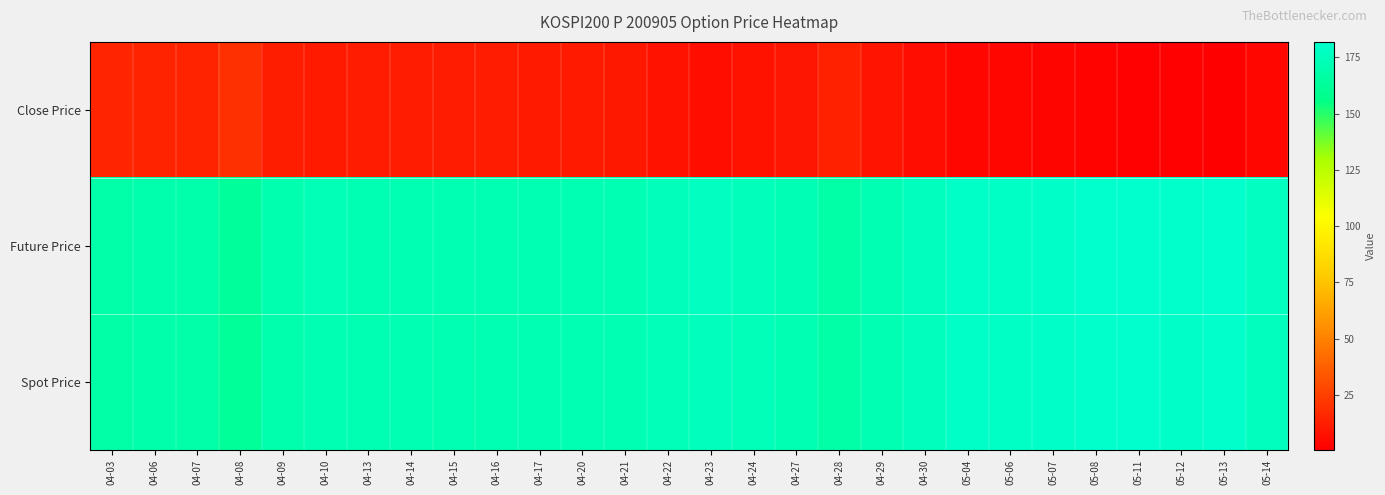

Rank the series by their maximum value, from lowest to highest.

Close Price, Spot Price, Future Price